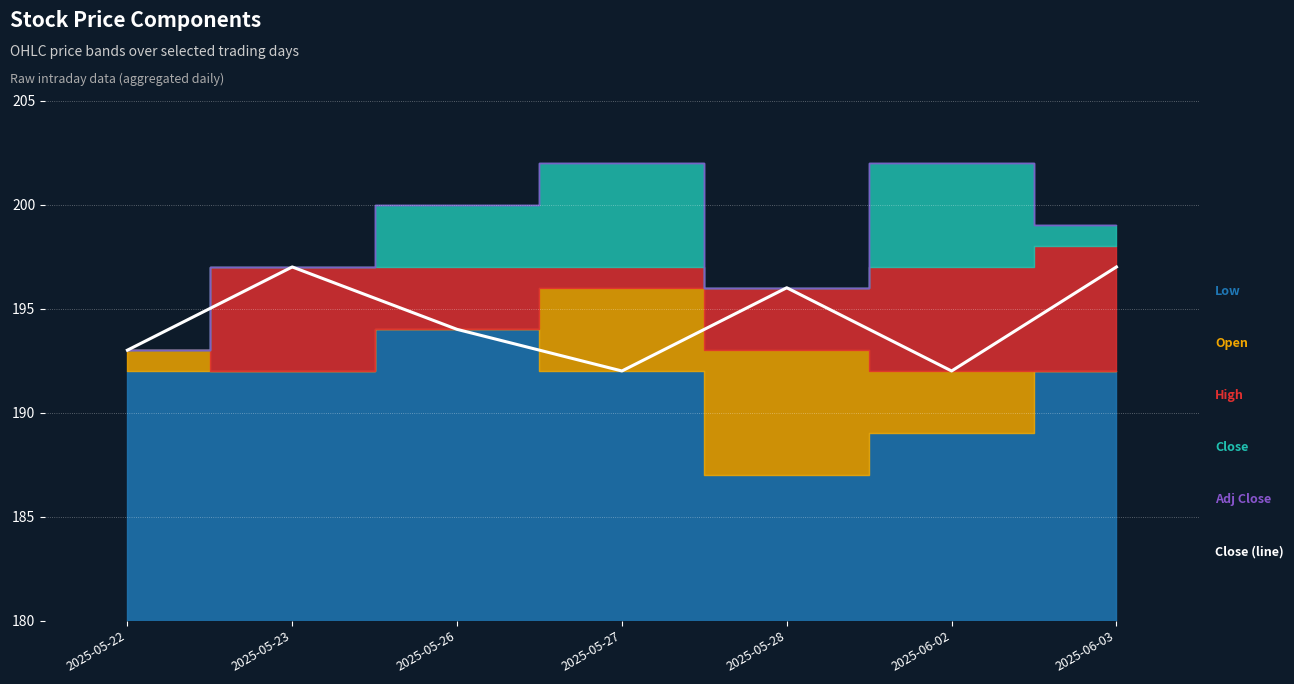

What is the label of the 4th point from the left?

2025-05-27